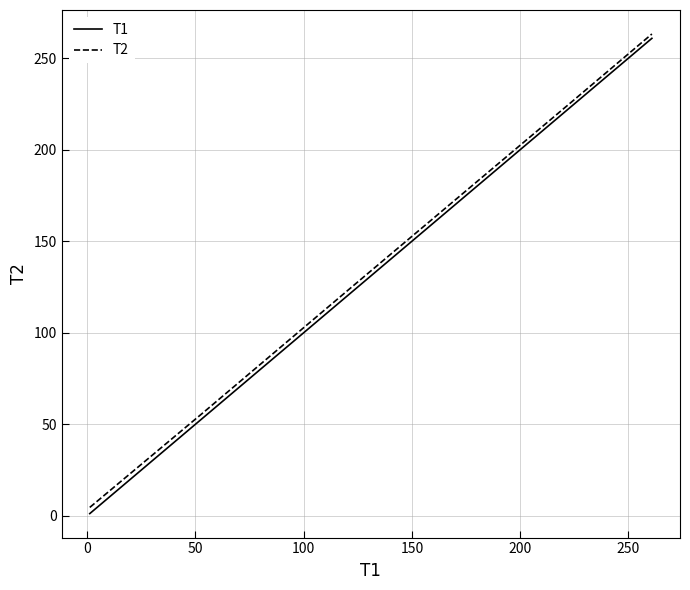

True or false: T1 and T2 intersect in this chart.

False